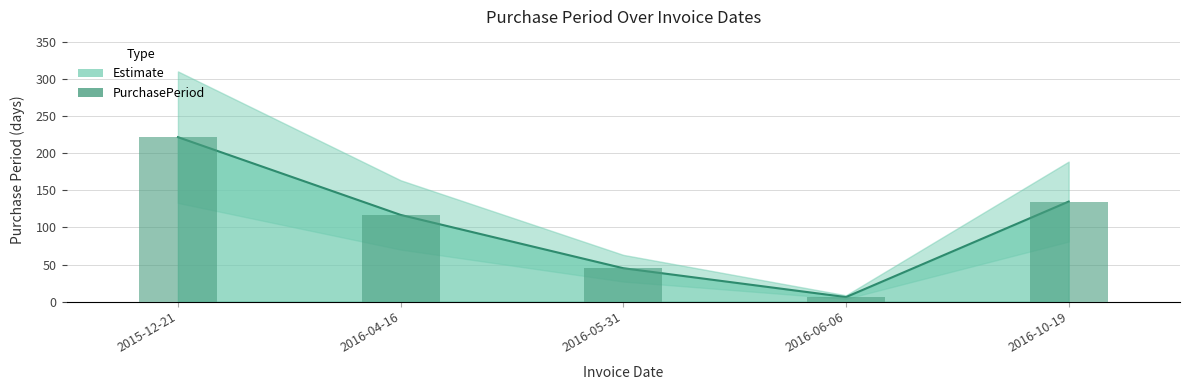

What is the label of the 4th bar from the left?

2016-06-06